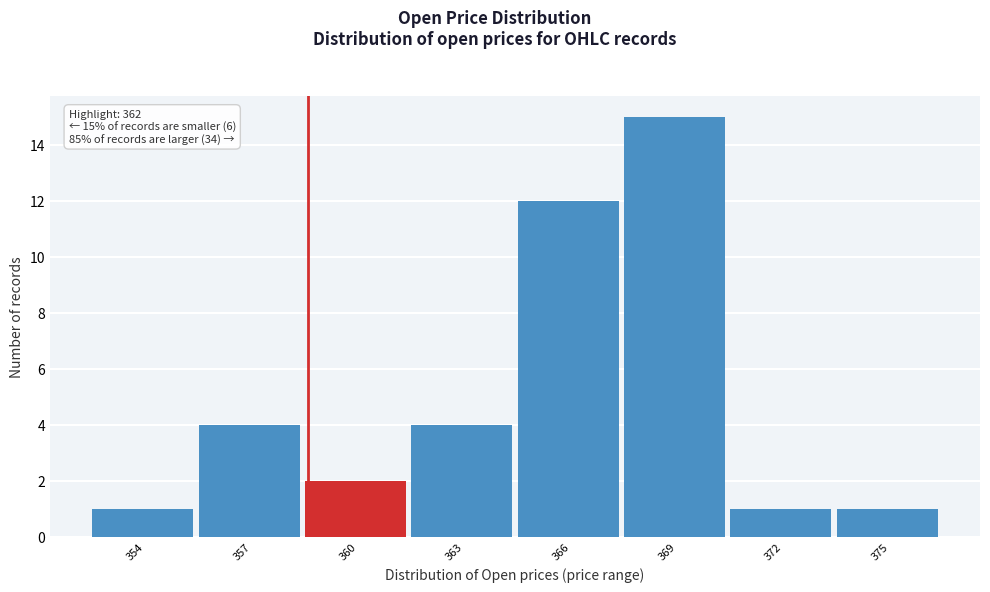

Reading right to left, extract all data points from this chart.

1	1	15	12	4	2	4	1